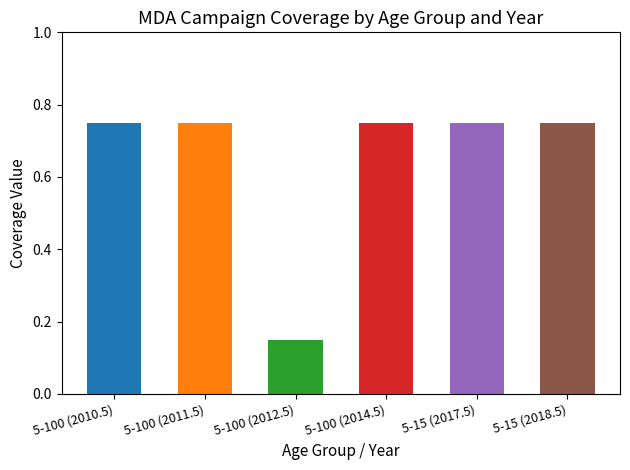

List the labels in order of value, smallest first.

5-100 (2012.5), 5-100 (2010.5), 5-100 (2011.5), 5-100 (2014.5), 5-15 (2017.5), 5-15 (2018.5)